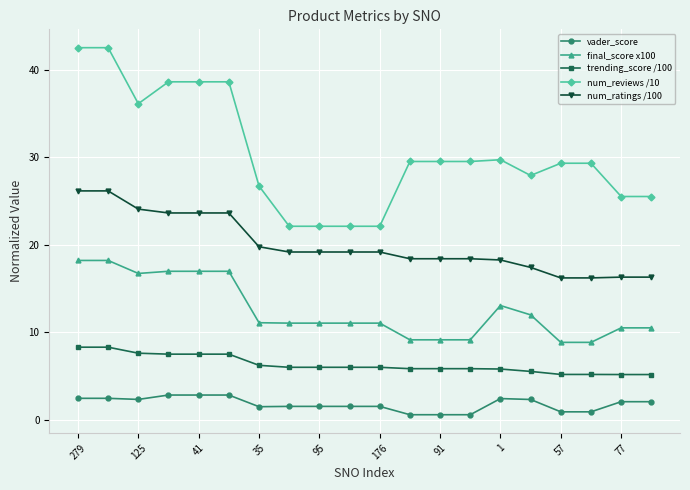

What is the difference between the maximum and minimum values in the num_ratings /100 series?

9.9